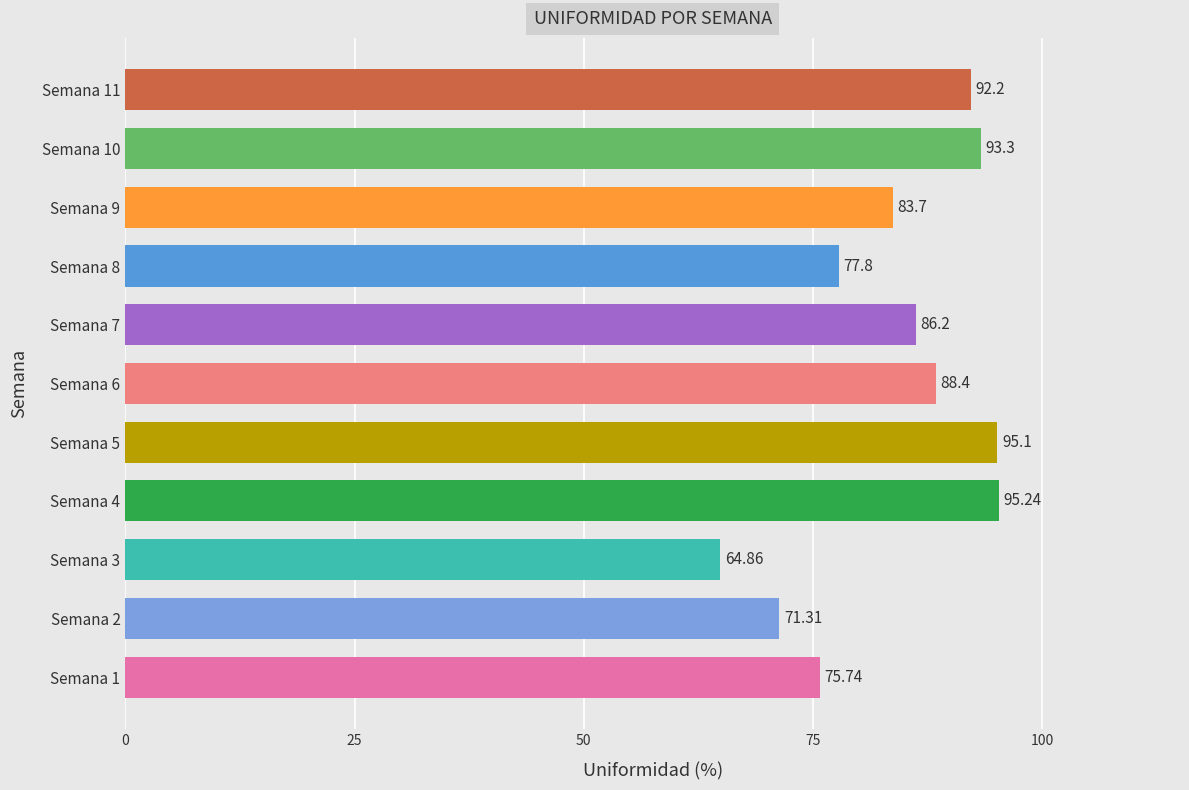

Which has a higher value, Semana 8 or Semana 6?

Semana 6